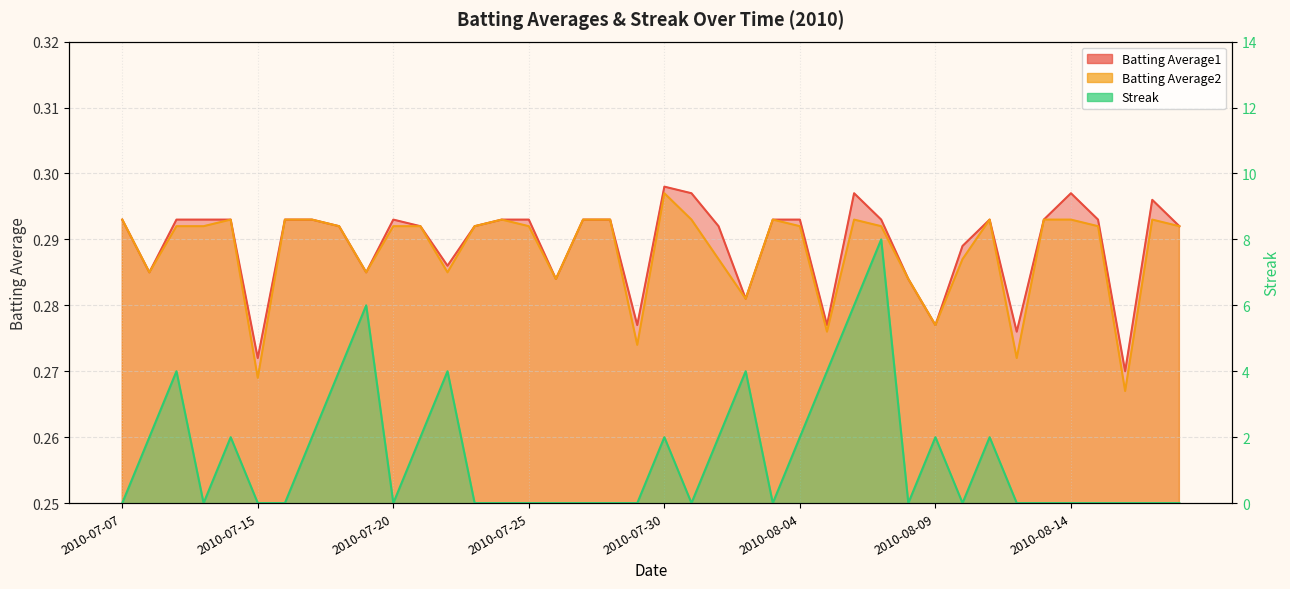

In Streak, how many points are lower than both neighbors (excluding endpoints)?

6